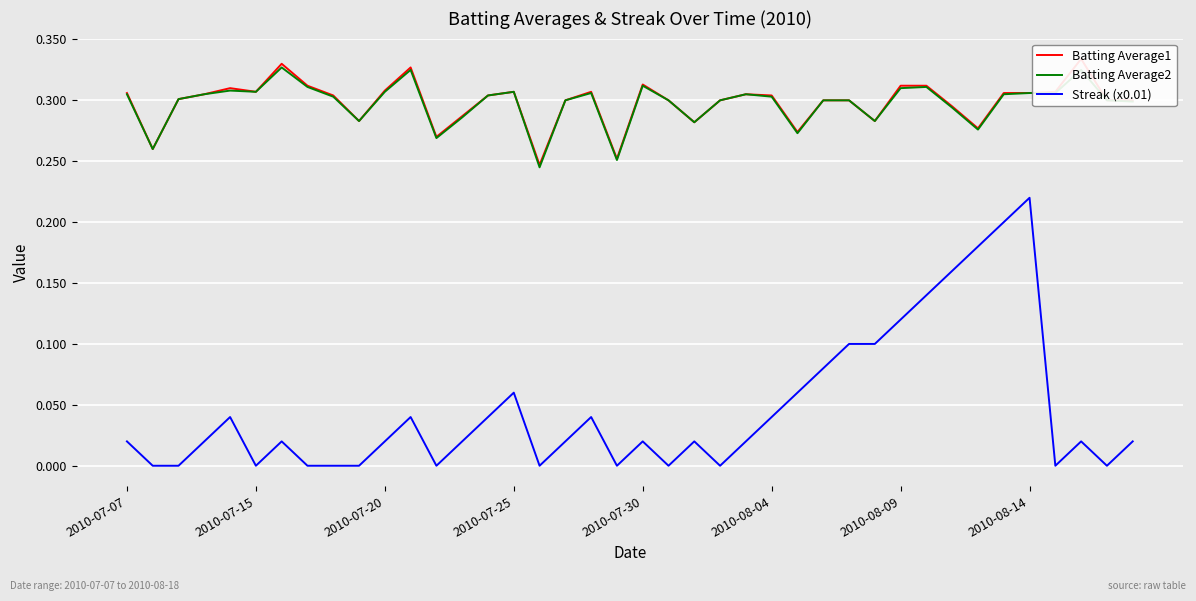

True or false: Batting Average2 and Streak (x0.01) intersect in this chart.

False